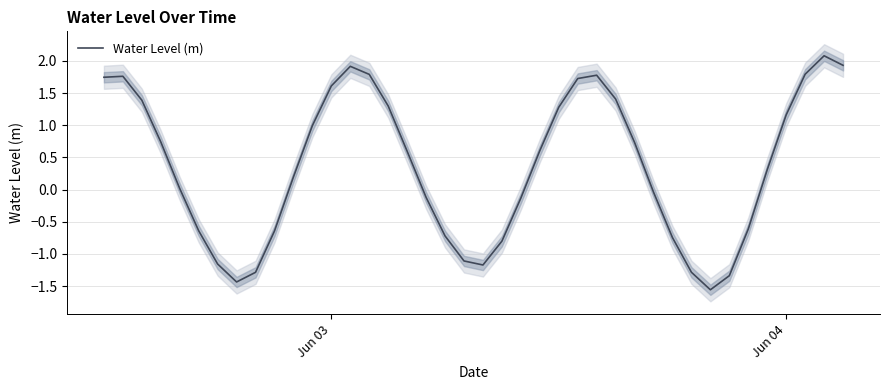

How many interior local peaks (higher than both neighbors) does the data have?

4